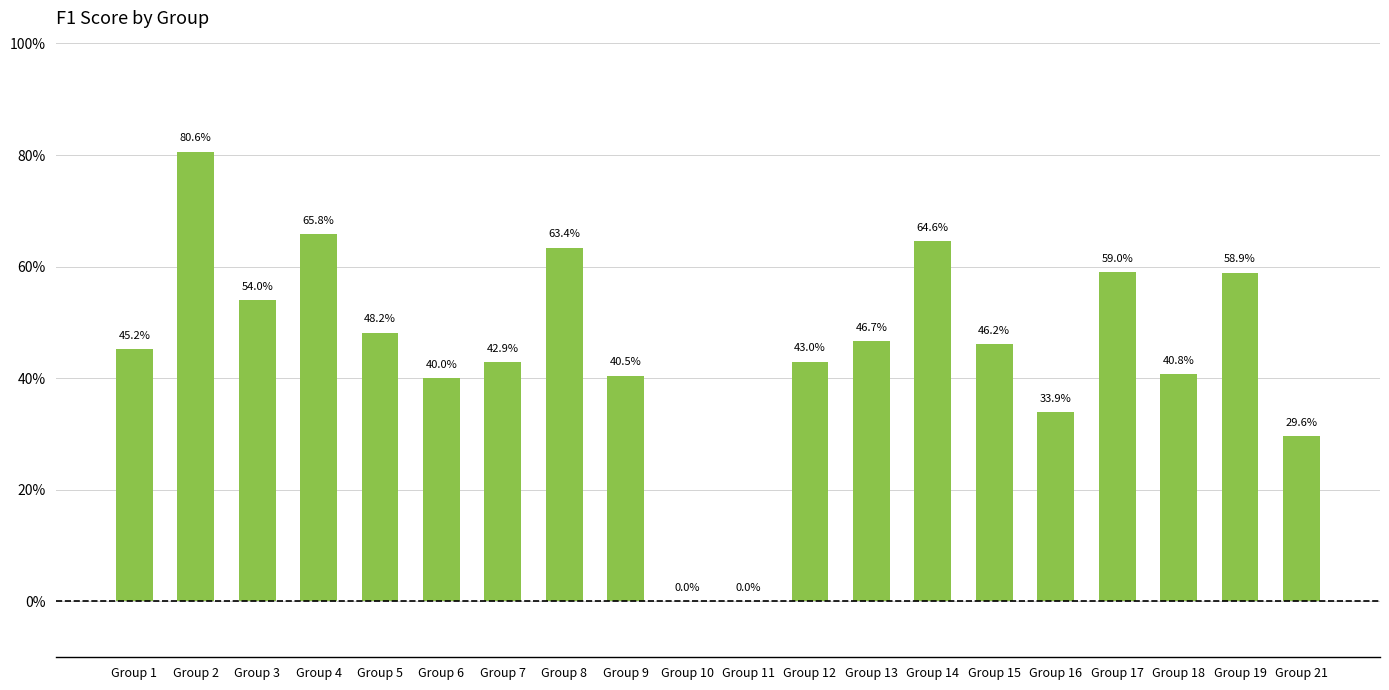

Count the number of categories in the chart.

20